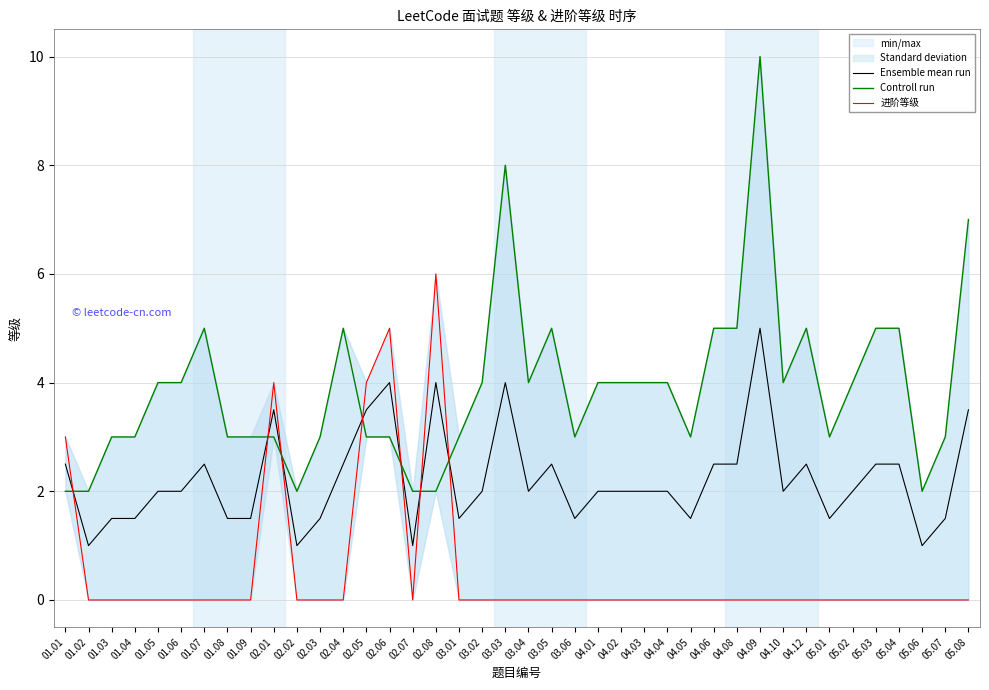

At which label does Ensemble mean run first exceed 2?

01.01